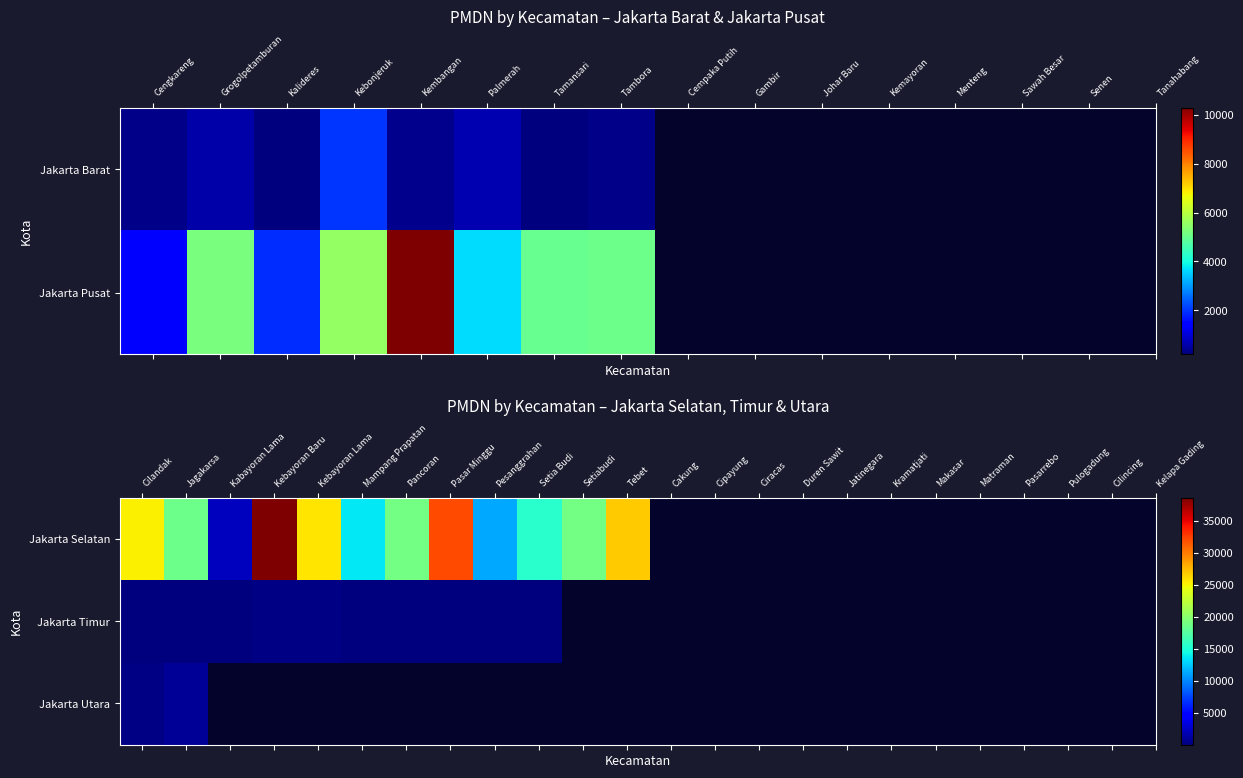

What is the difference between the maximum and minimum values in the Jakarta Selatan series?

36328.0